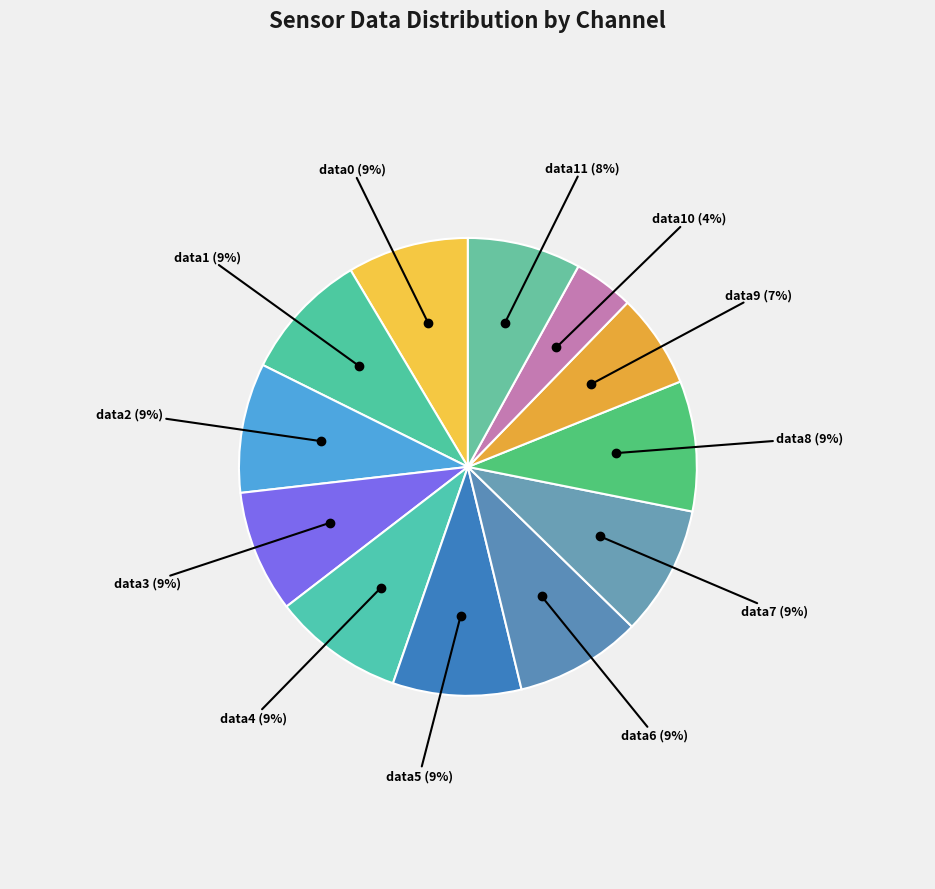

What is the smallest slice in the pie chart?

field.data10